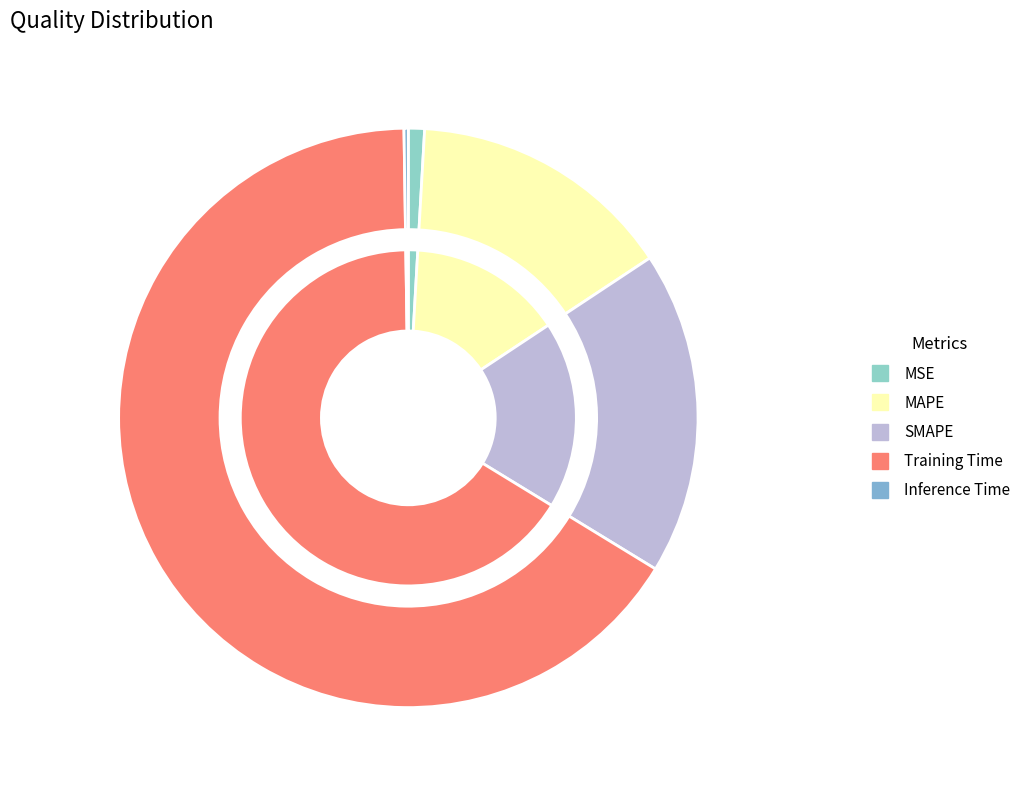

To the nearest percent, what portion does Training Time represent?

66%